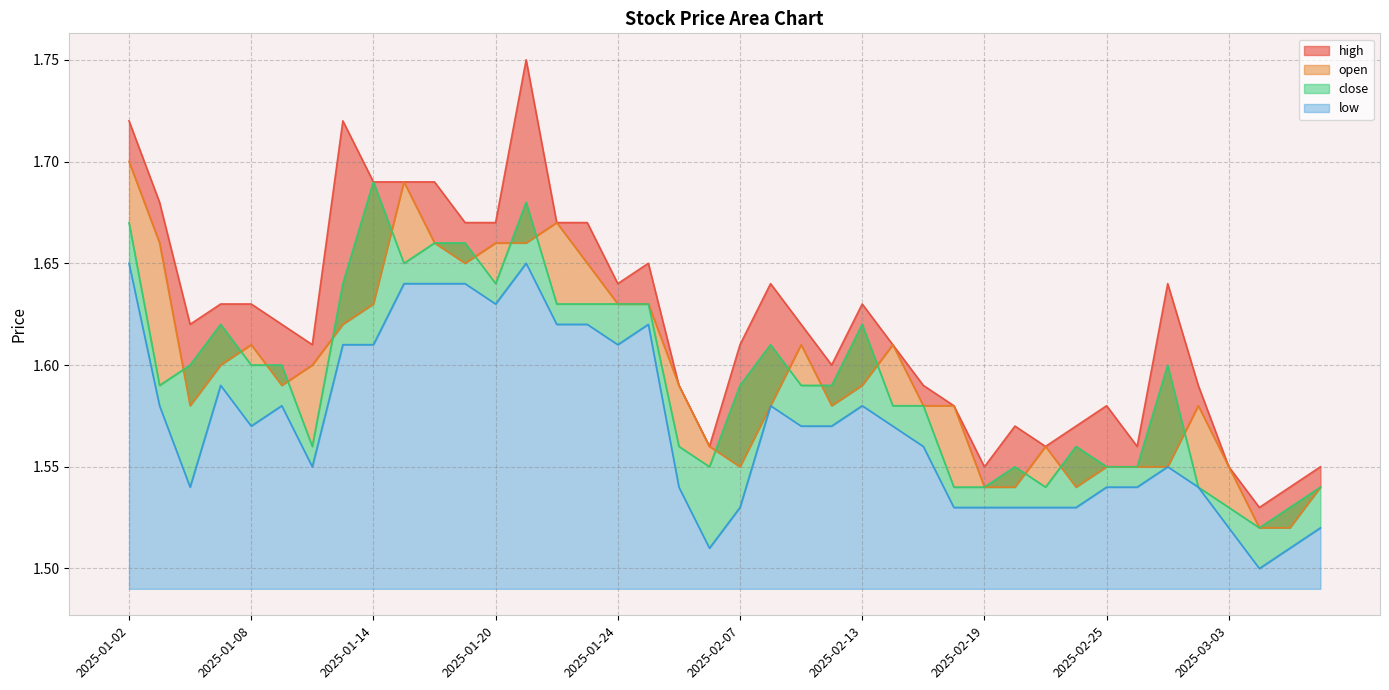

What is the average value of the close series?

1.6